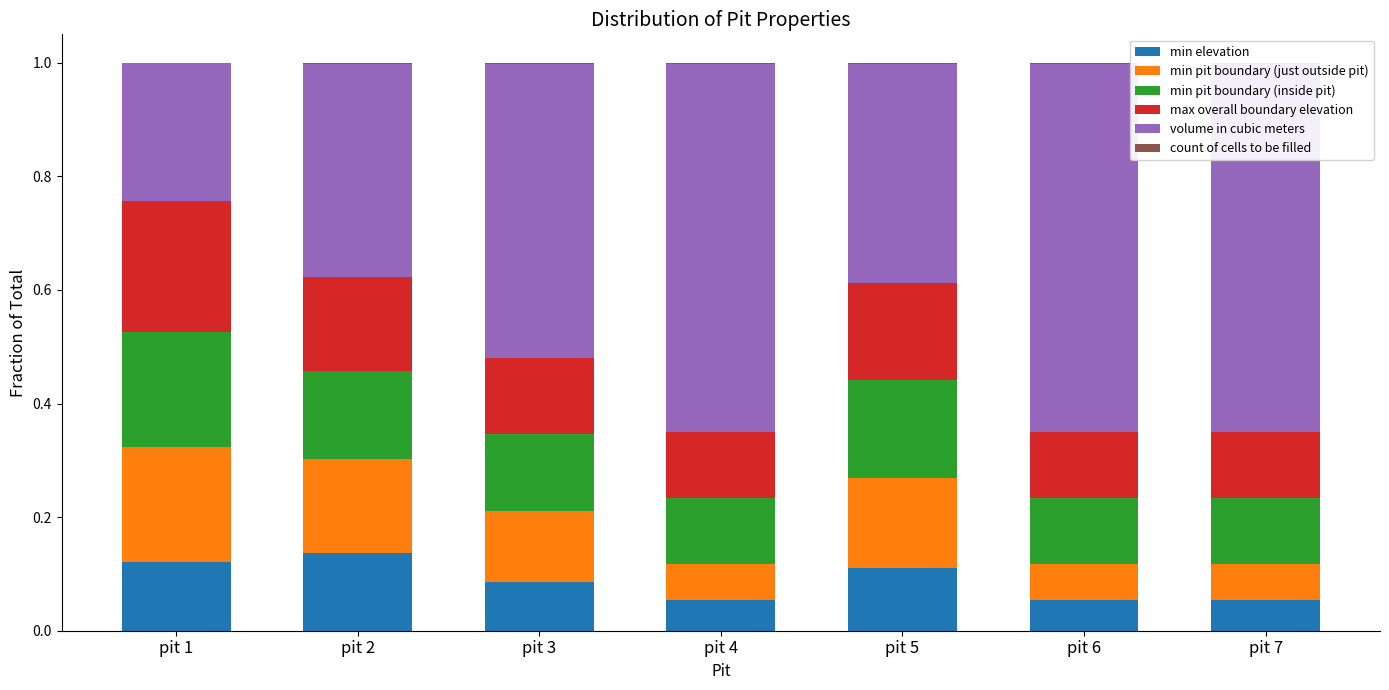

Is it true that min elevation equals 0.1 at pit 6?

True